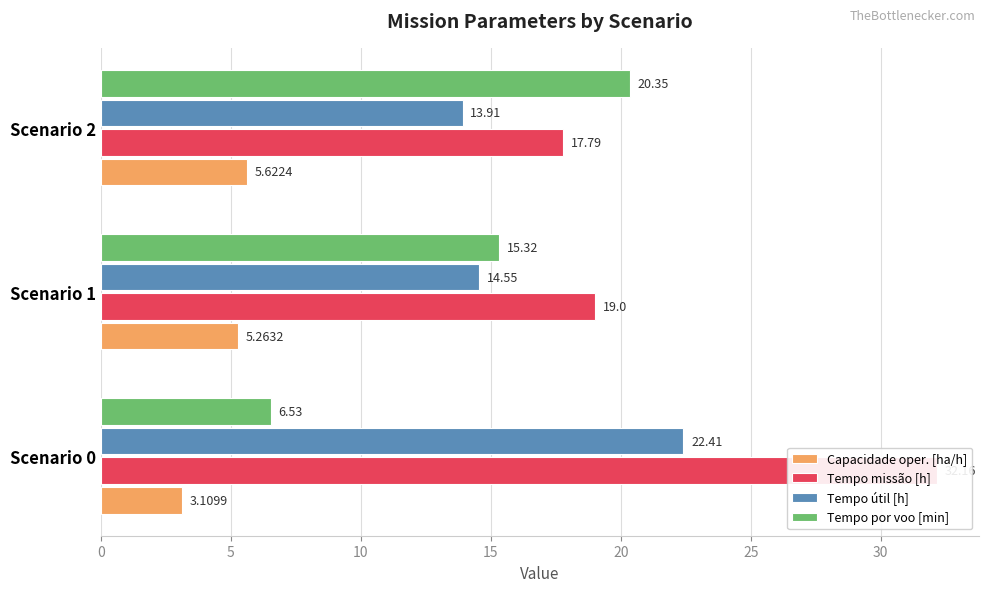

Which series changed the most between Scenario 0 and Scenario 2?

Tempo missão [h]